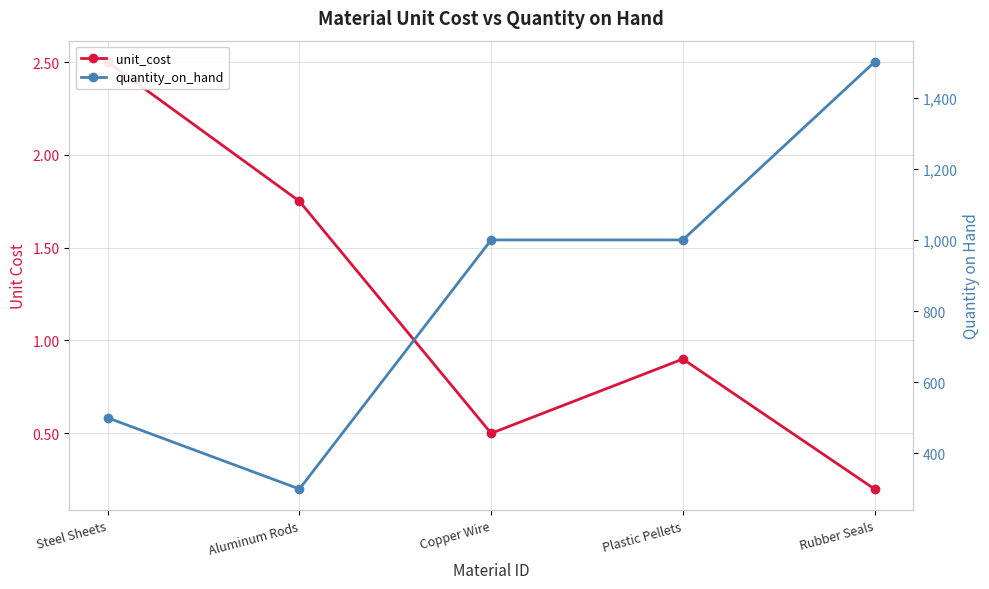

Reading left to right, transcribe all the data shown in this chart.

unit_cost: 2.5	1.8	0.5	0.9	0.2
quantity_on_hand: 500.0	300.0	1000.0	1000.0	1500.0